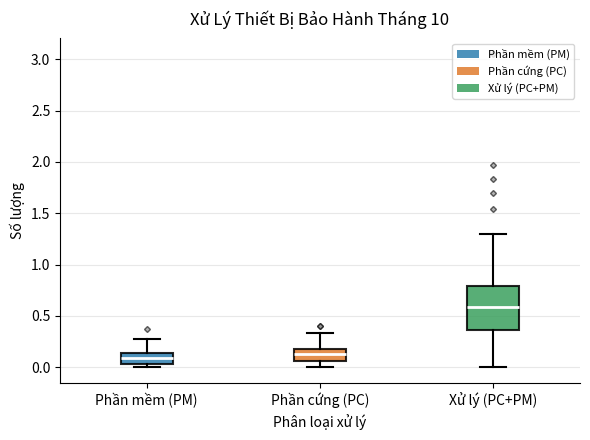

Which box is the tallest, from its lower edge to its upper edge?

Xử lý (PC+PM)